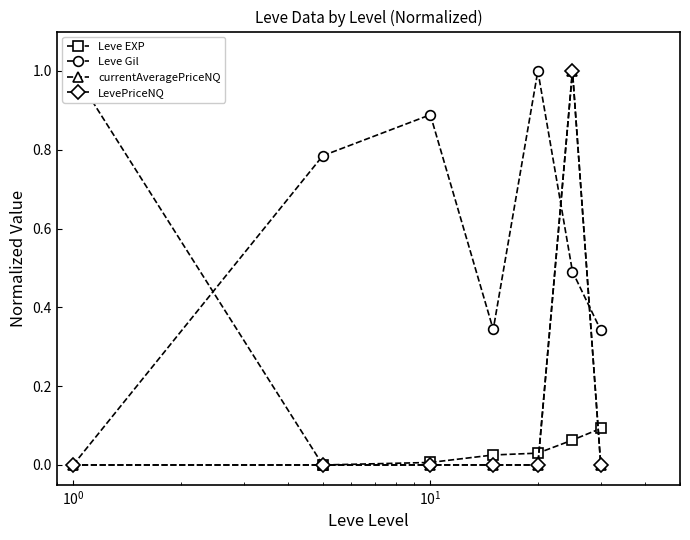

Which series has the widest spread of values?

Leve EXP